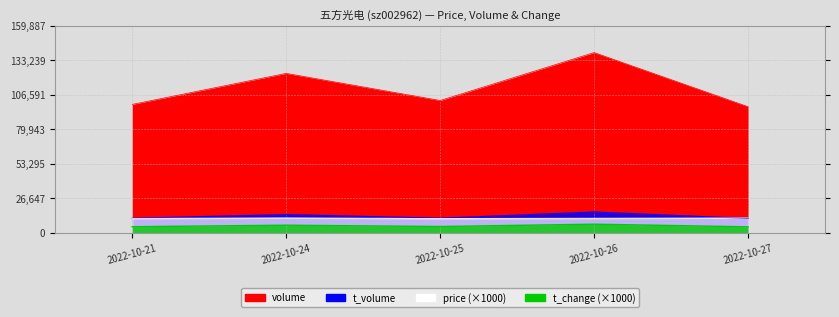

How many values in the volume series exceed 102105?

2